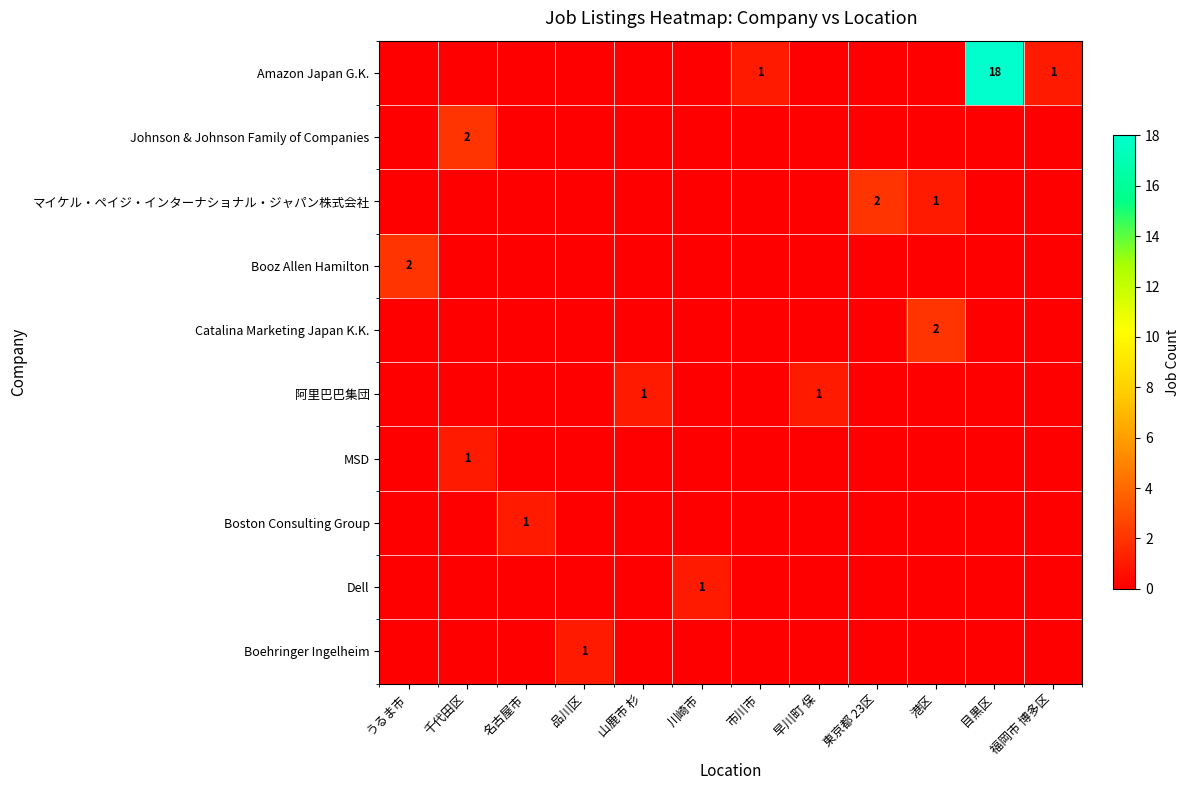

Reading left to right, transcribe all the data shown in this chart.

row_0: うるま市=0	千代田区=0	名古屋市=0	品川区=0	山鹿市 杉=0	川崎市=0	市川市=1	早川町 保=0	東京都 23区=0	港区=0	目黒区=18	福岡市 博多区=1
row_1: うるま市=0	千代田区=2	名古屋市=0	品川区=0	山鹿市 杉=0	川崎市=0	市川市=0	早川町 保=0	東京都 23区=0	港区=0	目黒区=0	福岡市 博多区=0
row_2: うるま市=0	千代田区=0	名古屋市=0	品川区=0	山鹿市 杉=0	川崎市=0	市川市=0	早川町 保=0	東京都 23区=2	港区=1	目黒区=0	福岡市 博多区=0
row_3: うるま市=2	千代田区=0	名古屋市=0	品川区=0	山鹿市 杉=0	川崎市=0	市川市=0	早川町 保=0	東京都 23区=0	港区=0	目黒区=0	福岡市 博多区=0
row_4: うるま市=0	千代田区=0	名古屋市=0	品川区=0	山鹿市 杉=0	川崎市=0	市川市=0	早川町 保=0	東京都 23区=0	港区=2	目黒区=0	福岡市 博多区=0
row_5: うるま市=0	千代田区=0	名古屋市=0	品川区=0	山鹿市 杉=1	川崎市=0	市川市=0	早川町 保=1	東京都 23区=0	港区=0	目黒区=0	福岡市 博多区=0
row_6: うるま市=0	千代田区=1	名古屋市=0	品川区=0	山鹿市 杉=0	川崎市=0	市川市=0	早川町 保=0	東京都 23区=0	港区=0	目黒区=0	福岡市 博多区=0
row_7: うるま市=0	千代田区=0	名古屋市=1	品川区=0	山鹿市 杉=0	川崎市=0	市川市=0	早川町 保=0	東京都 23区=0	港区=0	目黒区=0	福岡市 博多区=0
row_8: うるま市=0	千代田区=0	名古屋市=0	品川区=0	山鹿市 杉=0	川崎市=1	市川市=0	早川町 保=0	東京都 23区=0	港区=0	目黒区=0	福岡市 博多区=0
row_9: うるま市=0	千代田区=0	名古屋市=0	品川区=1	山鹿市 杉=0	川崎市=0	市川市=0	早川町 保=0	東京都 23区=0	港区=0	目黒区=0	福岡市 博多区=0